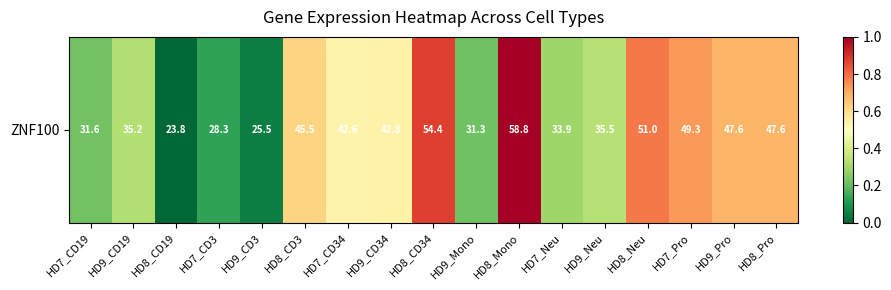

What value does the data have at HD7_CD3?

0.1